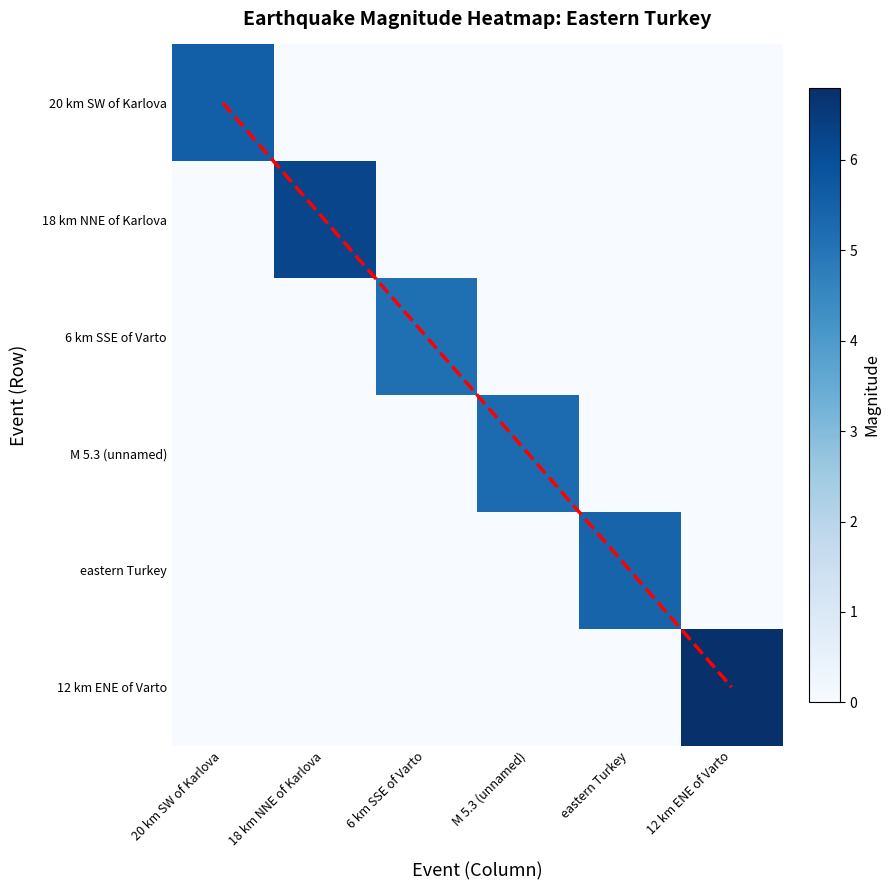

Which series has the largest total across all categories?

12 km ENE of Varto